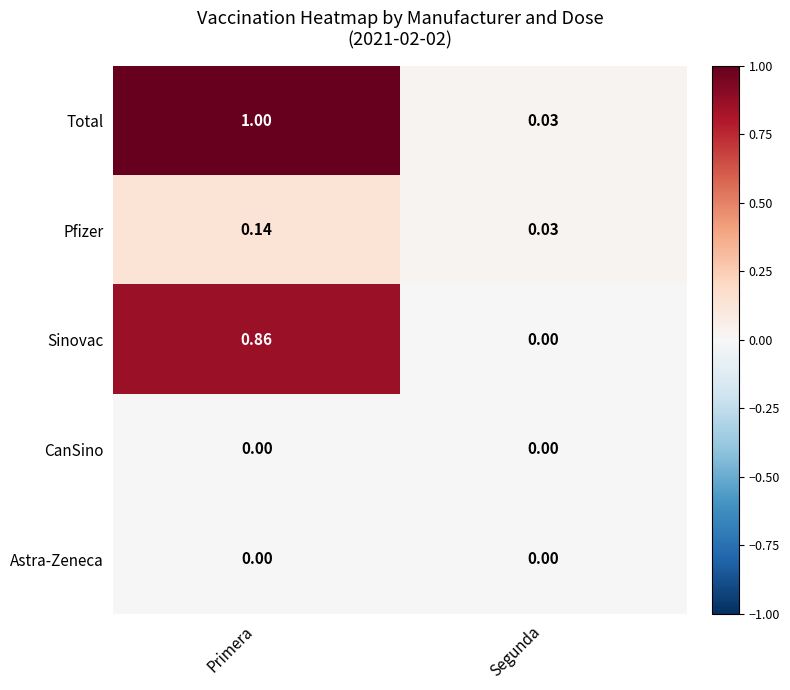

Which series has the largest total across all categories?

Total